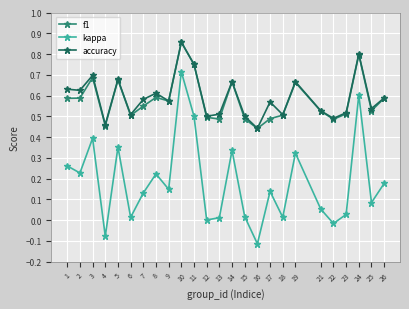

Which category has the highest value in the accuracy series?

10